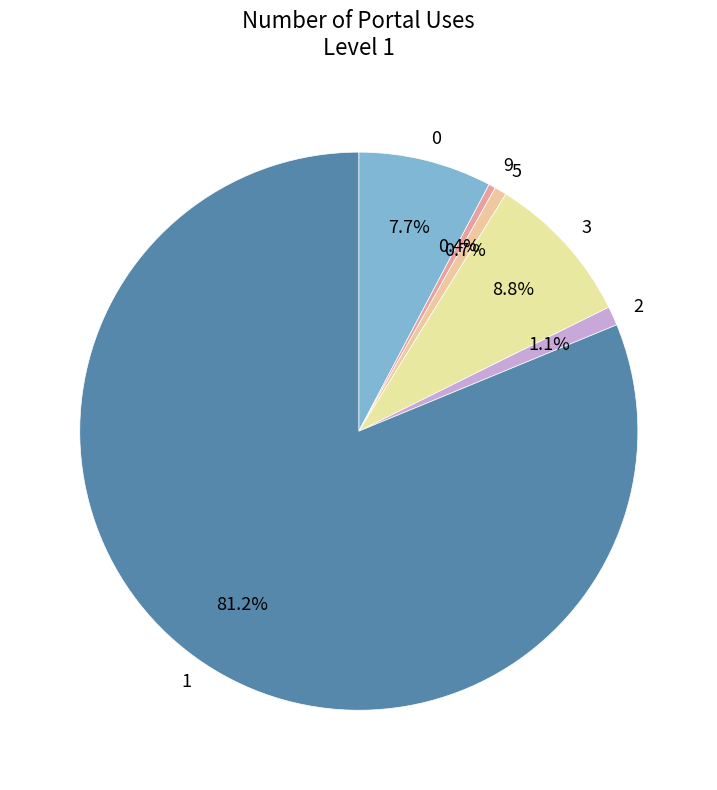

Do 0 and 2 together represent more than half of the pie?

No